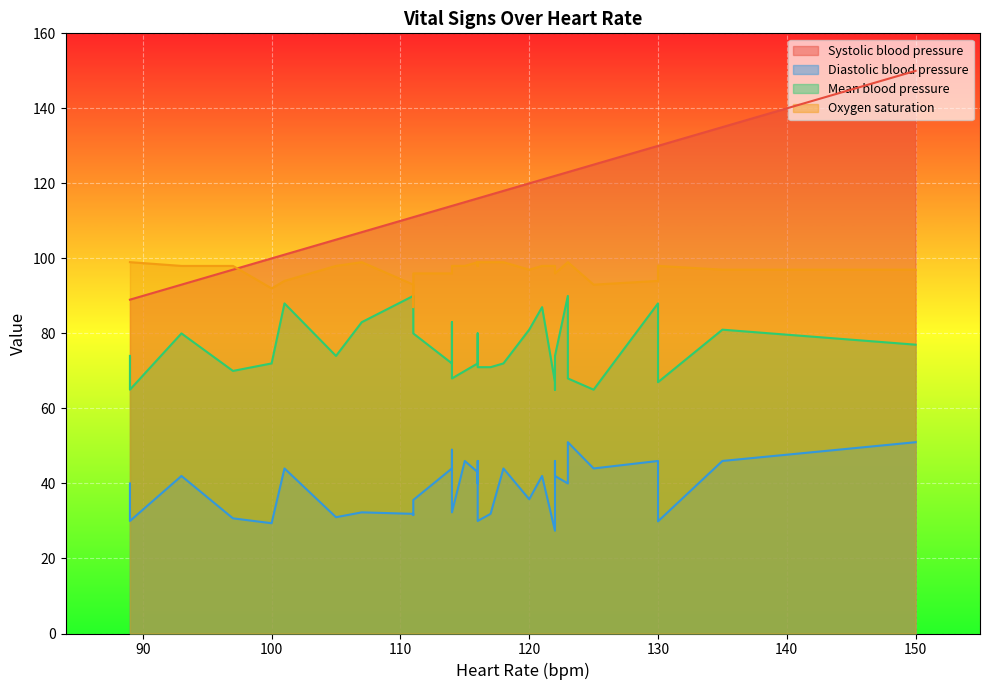

Is the value of Oxygen saturation at 121.0 greater than the value of Systolic blood pressure at 110.0?

No